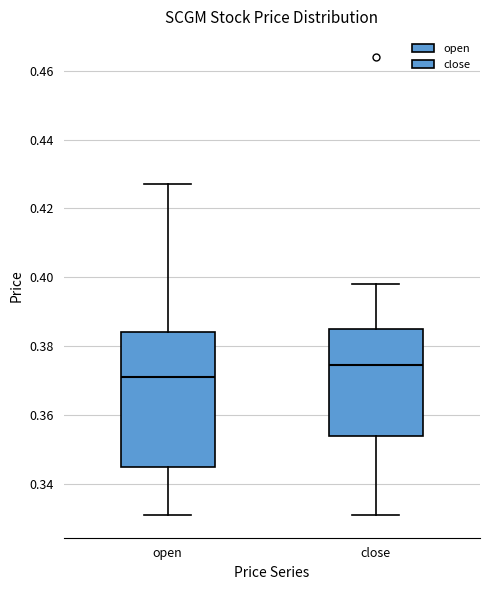

Which box has the lowest median line?

open